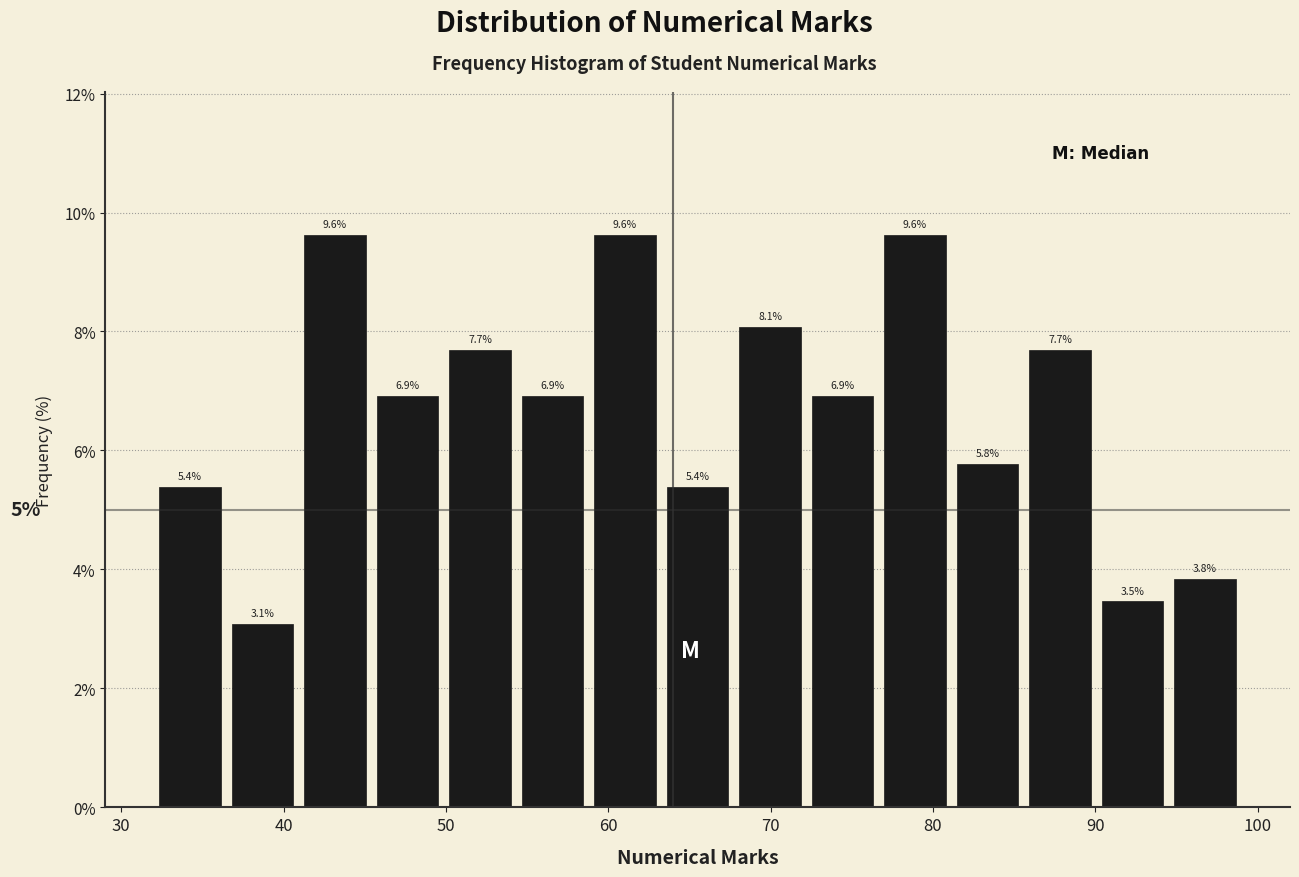

Reading left to right, list every bar in this chart as the range it spans on the x-axis followed by its height. The bar edges are not printed on the chart, so give them approximately, as read against the axis.

32 to 36: 5.4
36 to 41: 3.1
41 to 45: 9.6
45 to 50: 6.9
50 to 54: 7.7
54 to 59: 6.9
59 to 63: 9.6
63 to 68: 5.4
68 to 72: 8.1
72 to 77: 6.9
77 to 81: 9.6
81 to 86: 5.8
86 to 90: 7.7
90 to 95: 3.5
95 to 99: 3.8